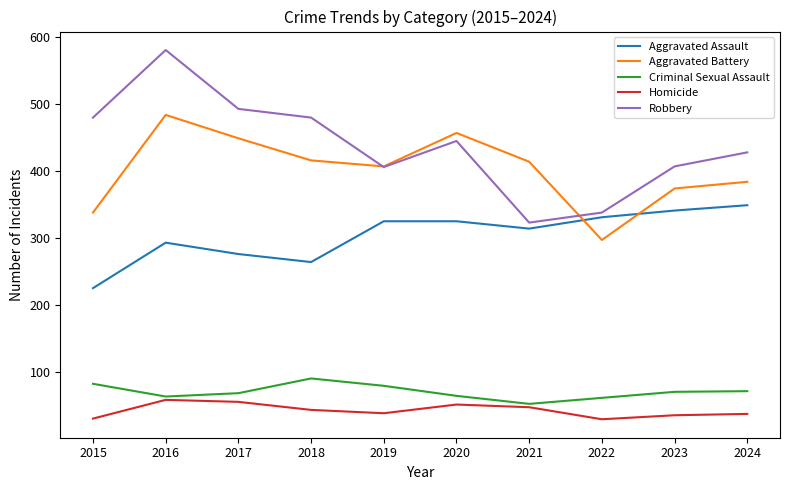

What is the difference between the maximum and second lowest values in the Criminal Sexual Assault series?

29